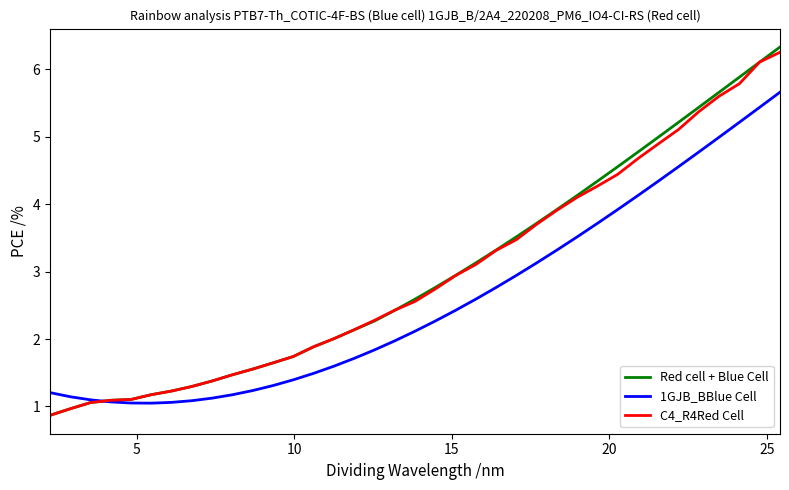

What is the smallest value displayed?

0.9